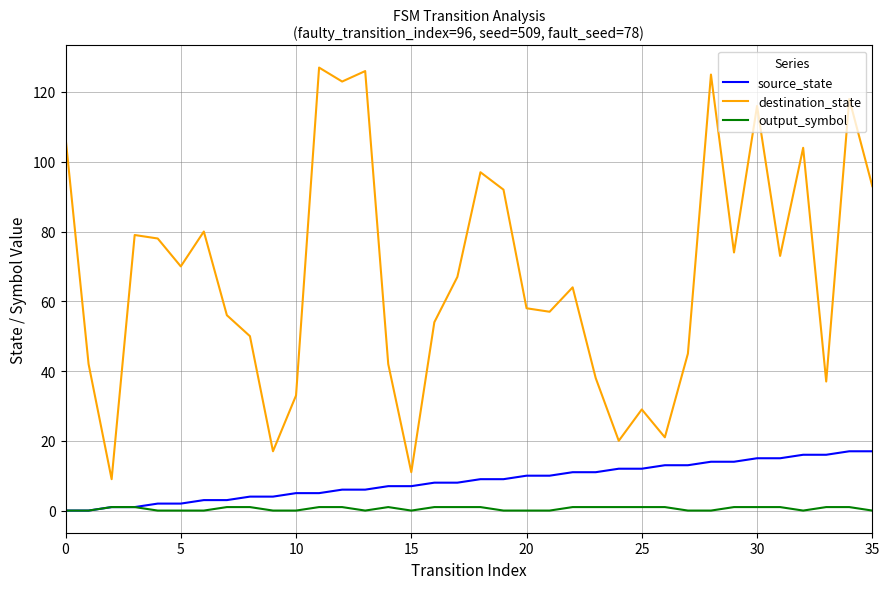

List the series in order of their peak value, highest first.

destination_state, source_state, output_symbol